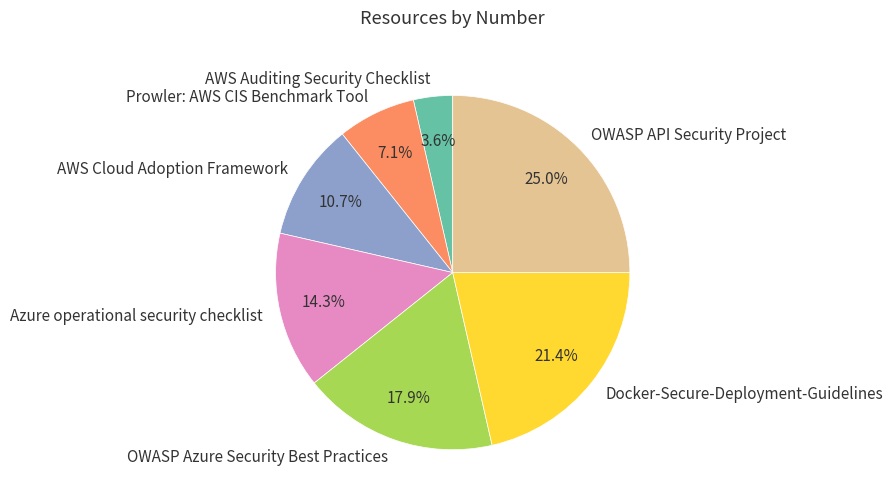

The Docker-Secure-Deployment-Guidelines slice represents 21% of the pie. True or false?

True